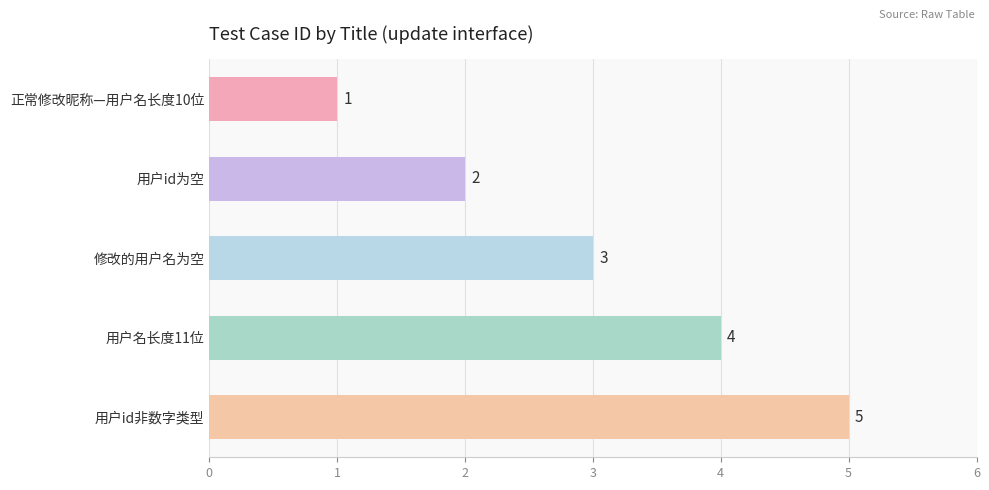

Is it true that the value at 用户id非数字类型 is 8?

False